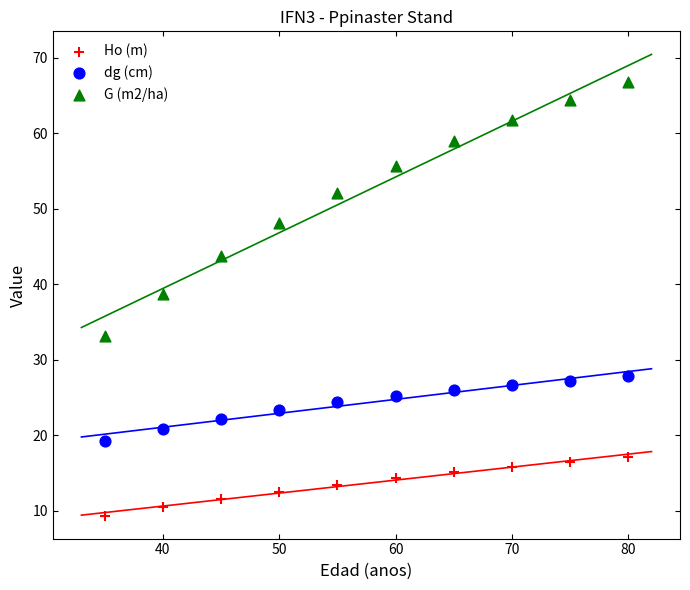

What are all the series names shown in the legend?

Ho (m), dg (cm), G (m2/ha)